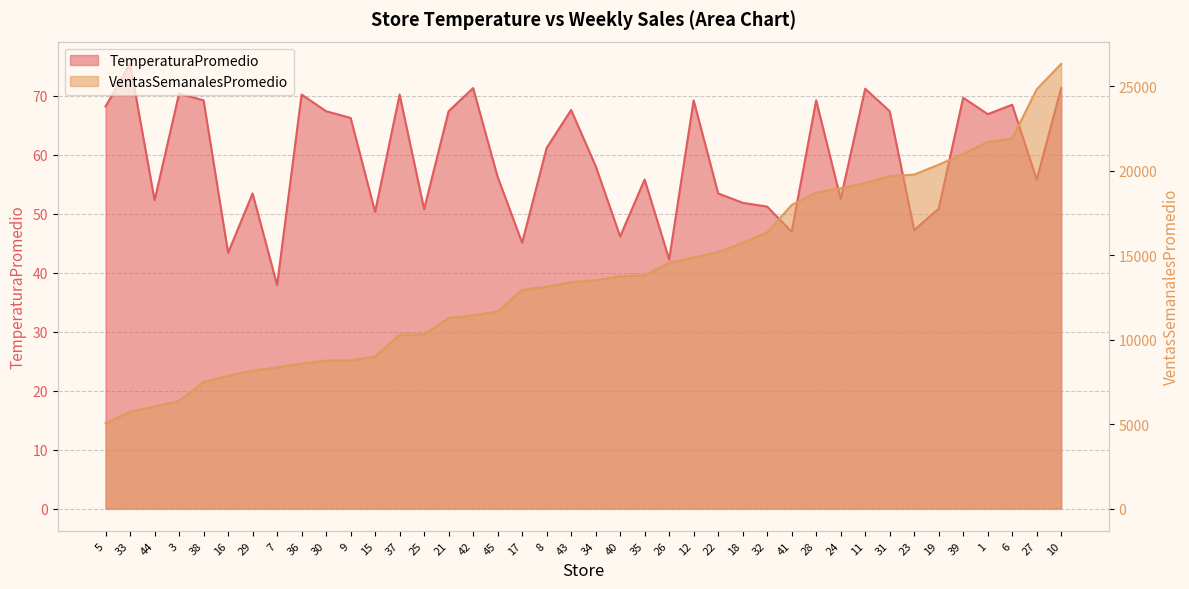

How many lines are shown in the chart?

2